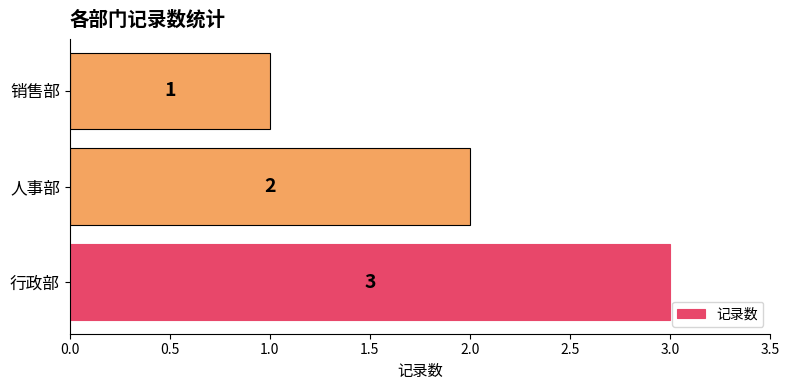

Which category has the lowest value across all series?

销售部